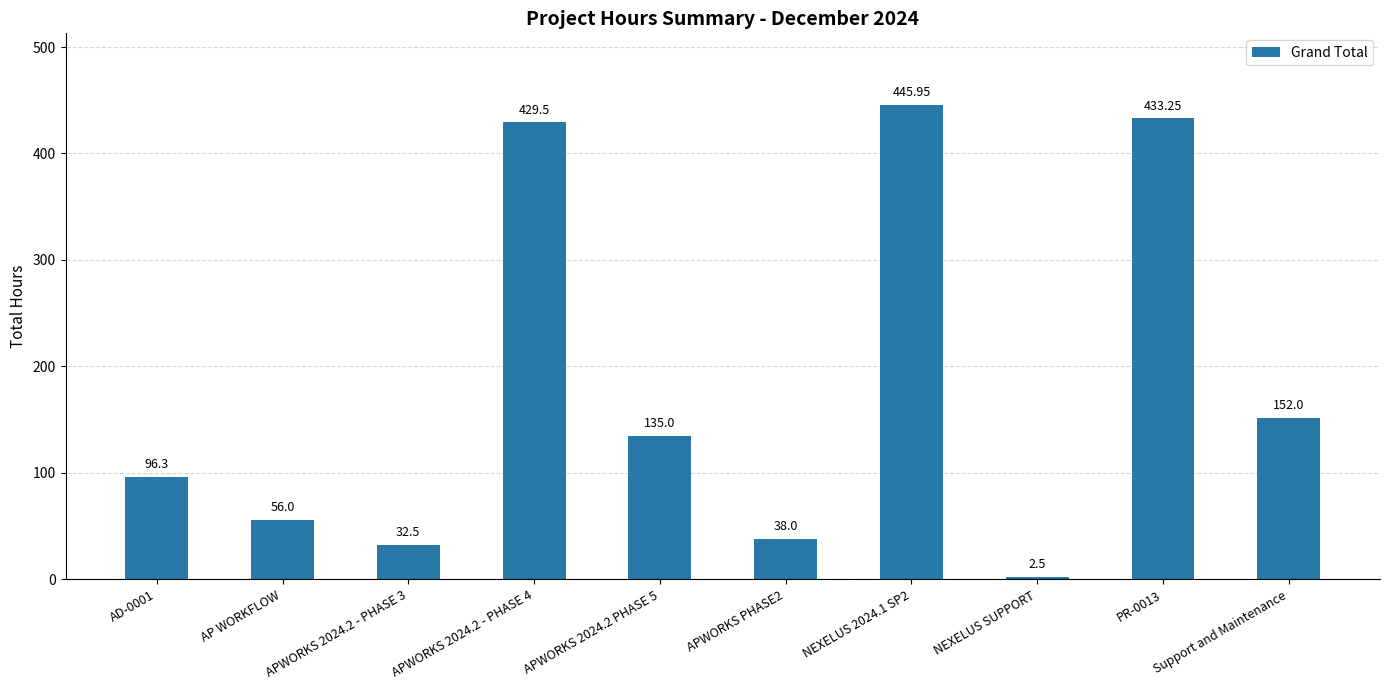

The chart shows a value of 433.2 at PR-0013. True or false?

True